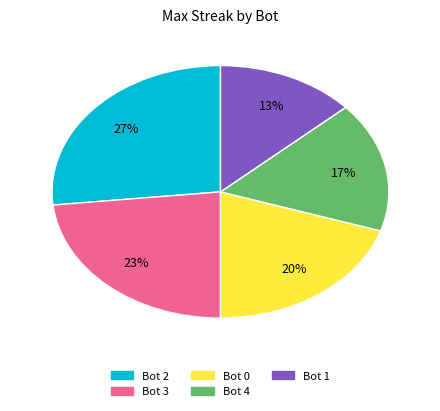

Do Bot 1 and Bot 4 together represent more than half of the pie?

No